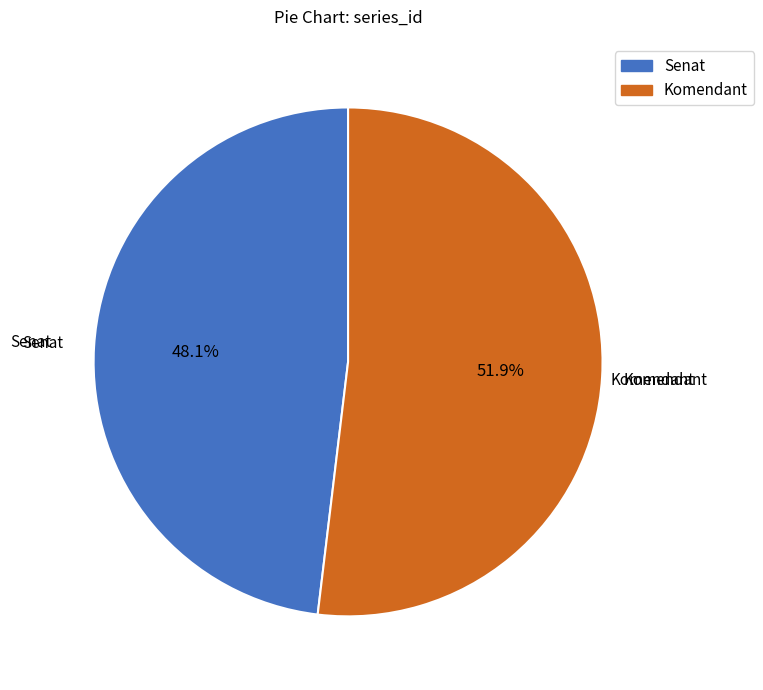

What is the smallest slice in the pie chart?

Senat